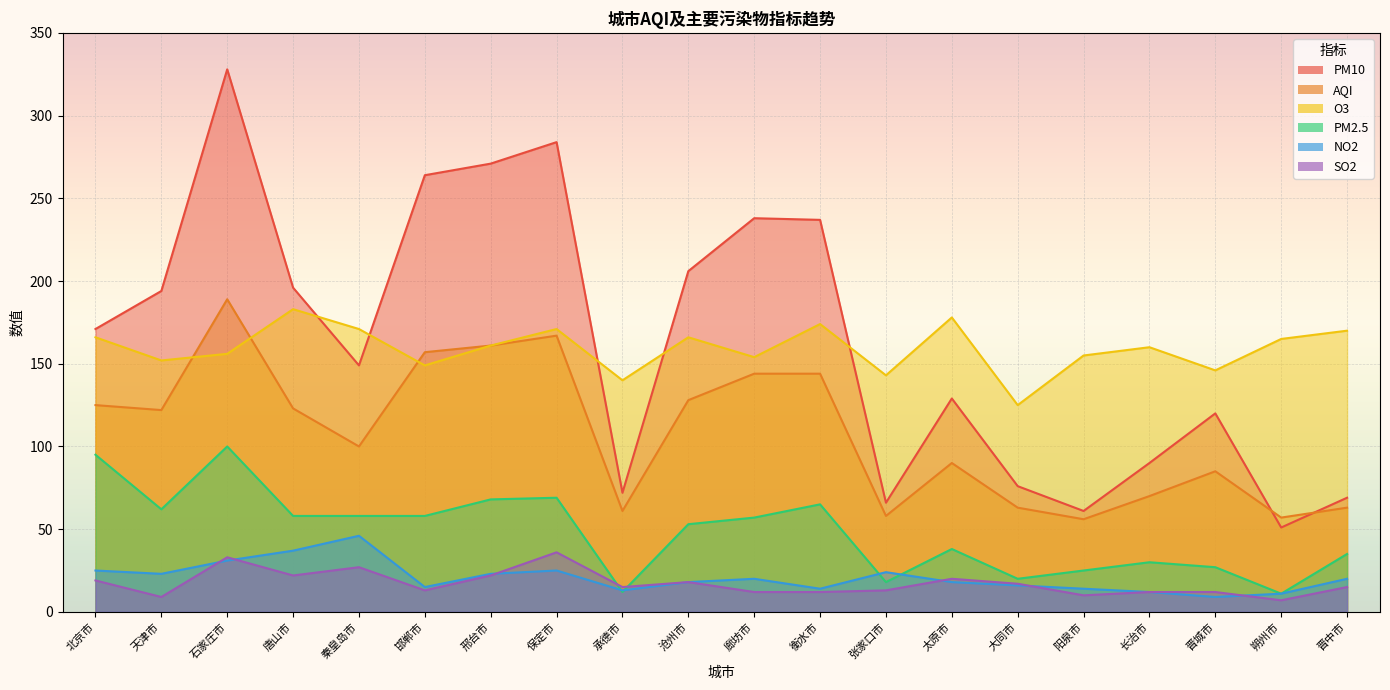

True or false: NO2 and O3 intersect in this chart.

False